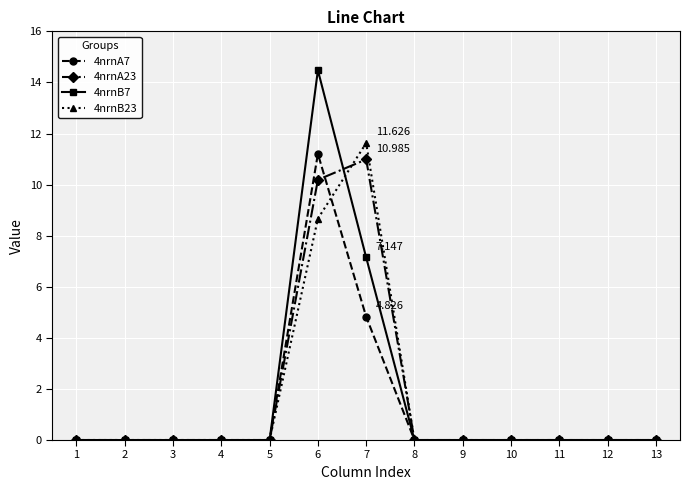

Count the number of data series in this chart.

4